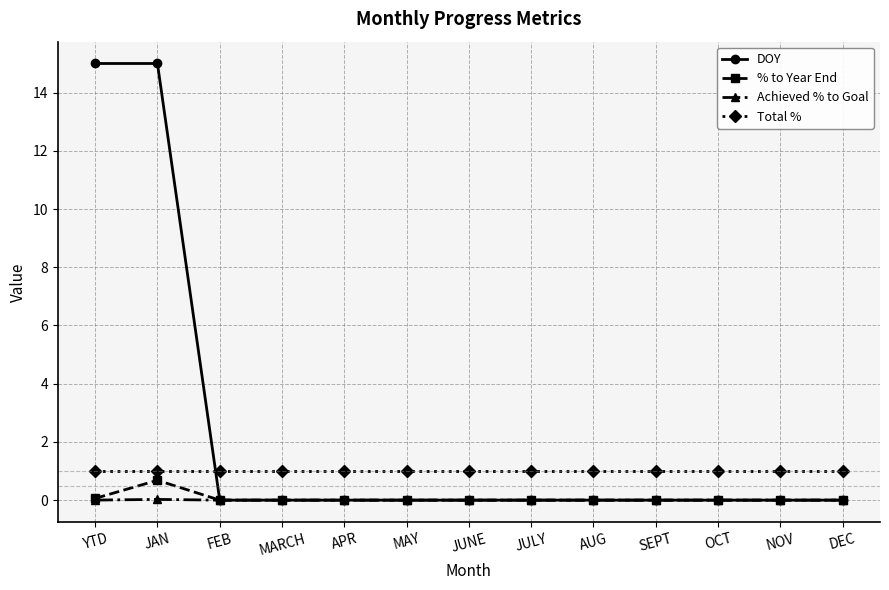

True or false: Total % has a value of 1.0 at MARCH.

True